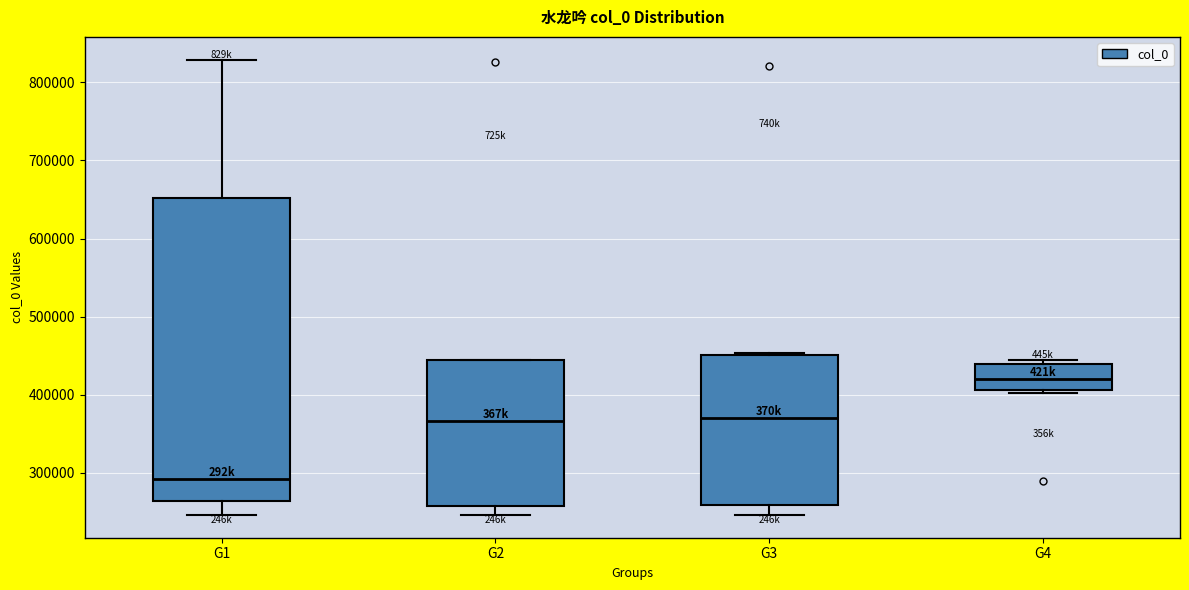

Where does the lower whisker of the box for G2 end on the y-axis? The values are not printed on the chart, so give them approximately, as read against the axis.

250000